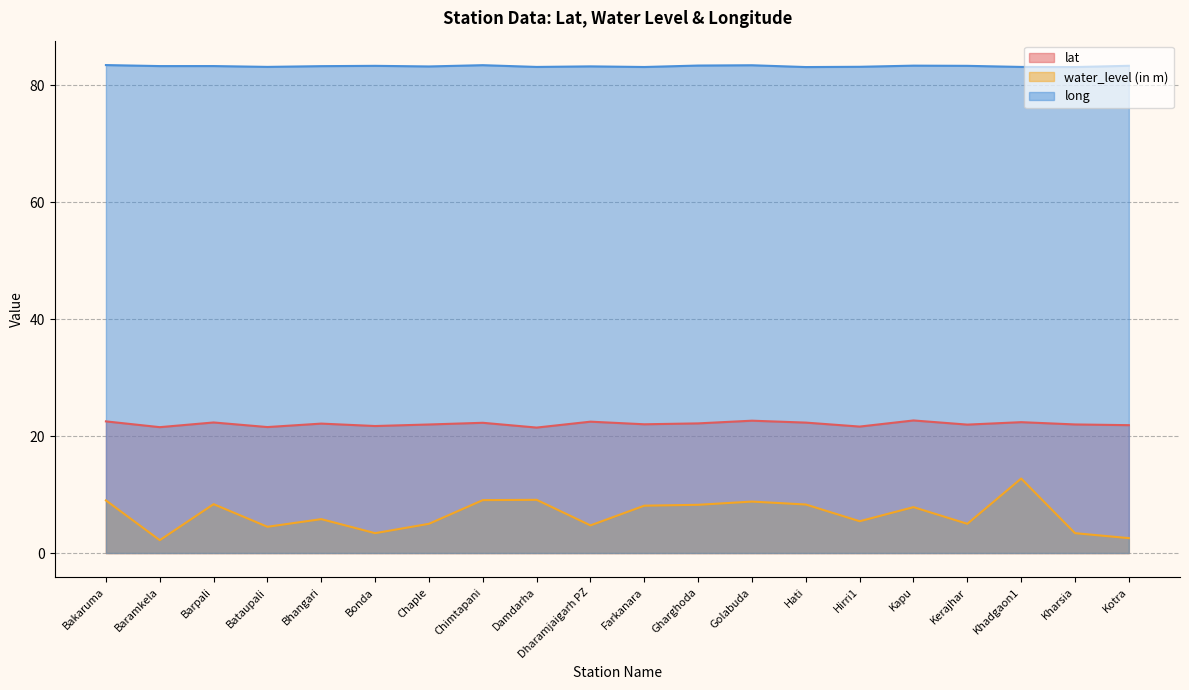

What is the sum of all water_level (in m) values?

131.6